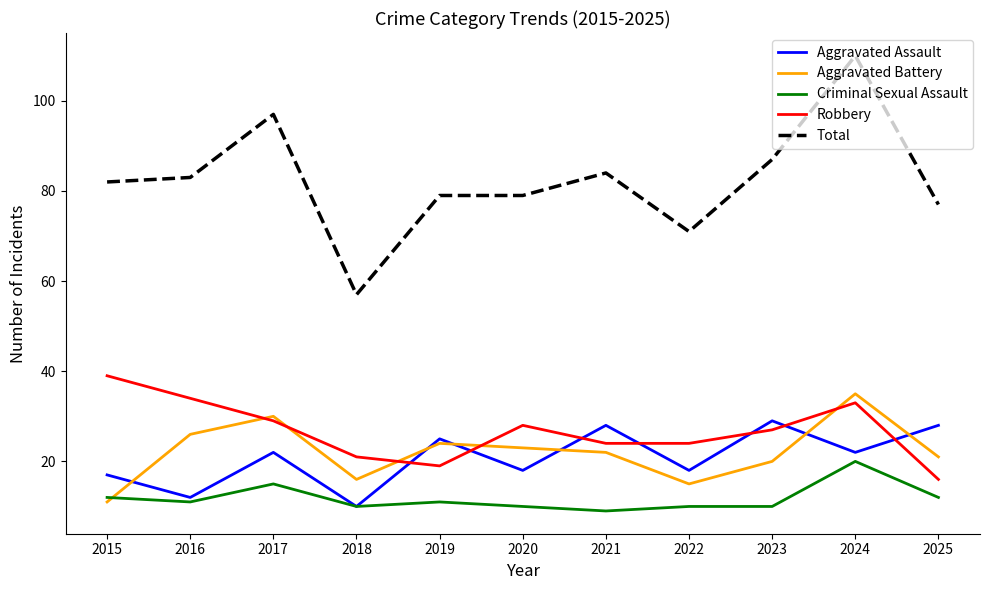

What is the average value of the Aggravated Battery series?

22